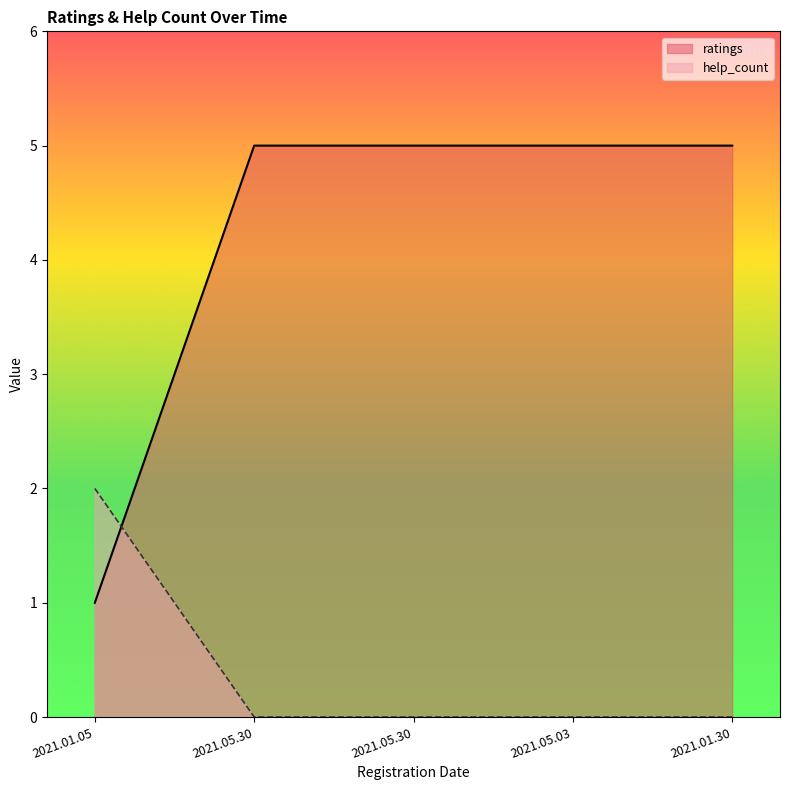

Reading left to right, transcribe all the data shown in this chart.

ratings: 2021.01.05=1	2021.05.30=5	2021.05.30=5	2021.05.03=5	2021.01.30=5
help_count: 2021.01.05=2	2021.05.30=0	2021.05.30=0	2021.05.03=0	2021.01.30=0